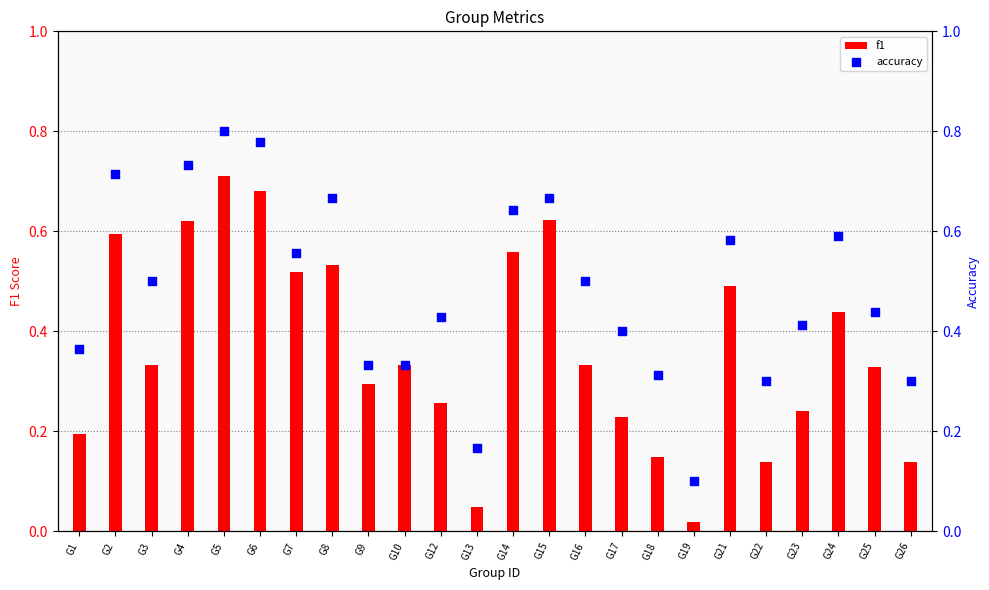

What is the total value across all series at G21?

1.1